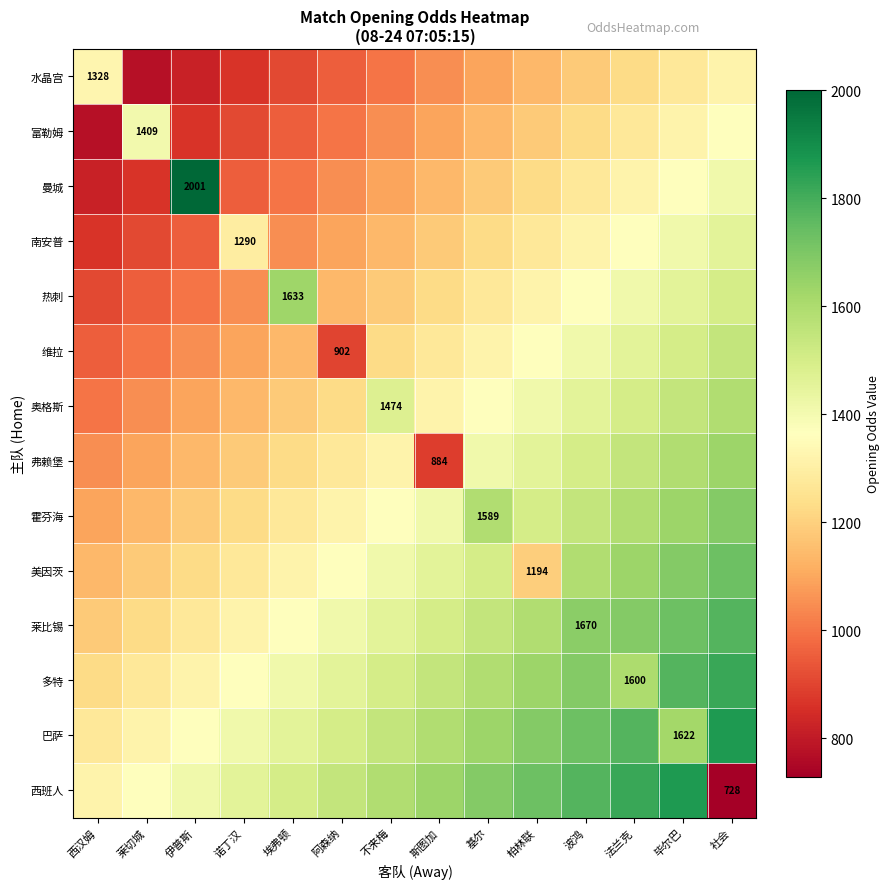

What is the total value across all series at 阿森纳?

17231.1